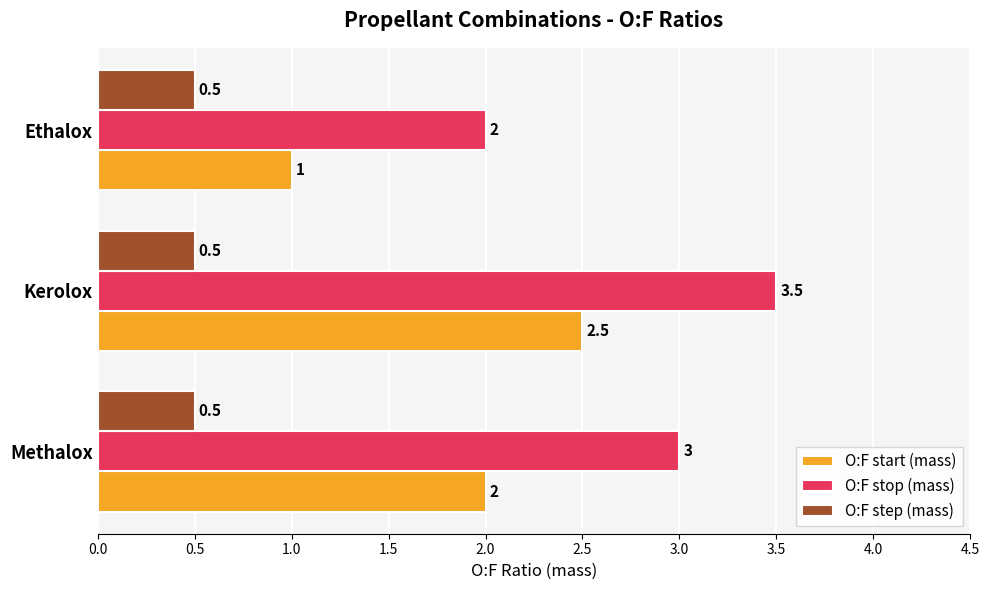

What is the difference between the maximum and minimum values in the O:F stop (mass) series?

1.5